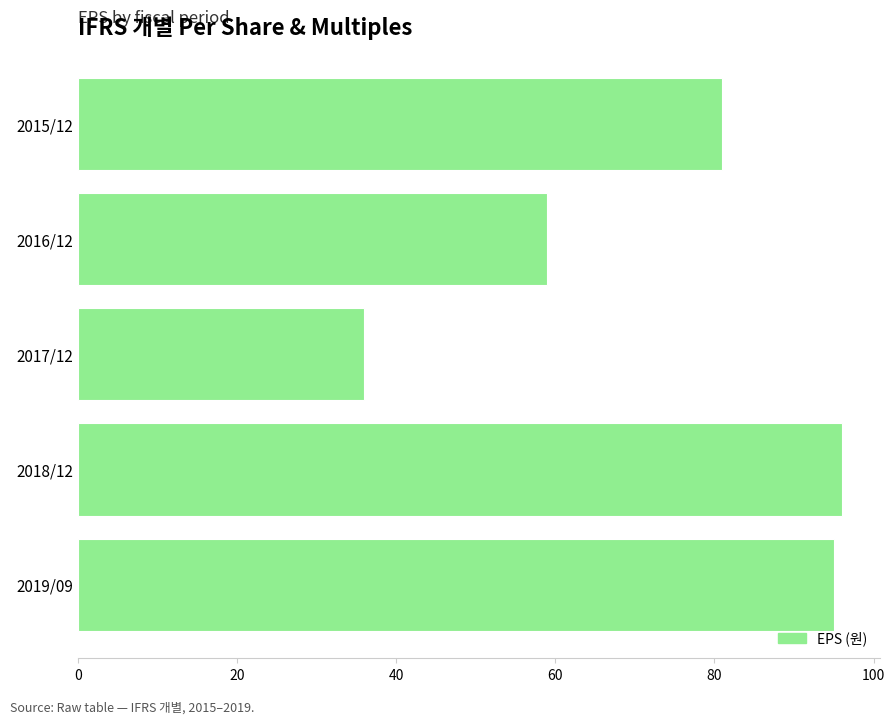

List the labels in order of value, smallest first.

2017/12, 2016/12, 2015/12, 2019/09, 2018/12